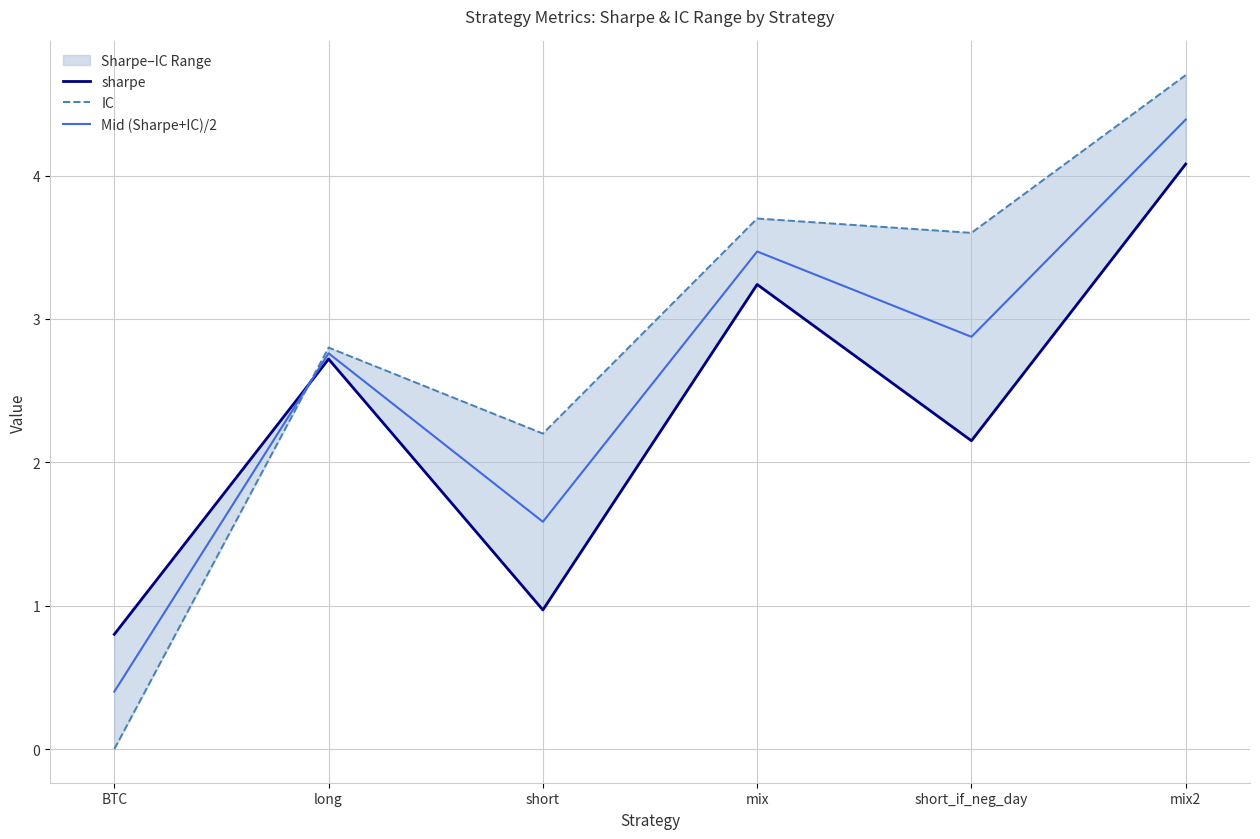

In sharpe, how many points are lower than both neighbors (excluding endpoints)?

2